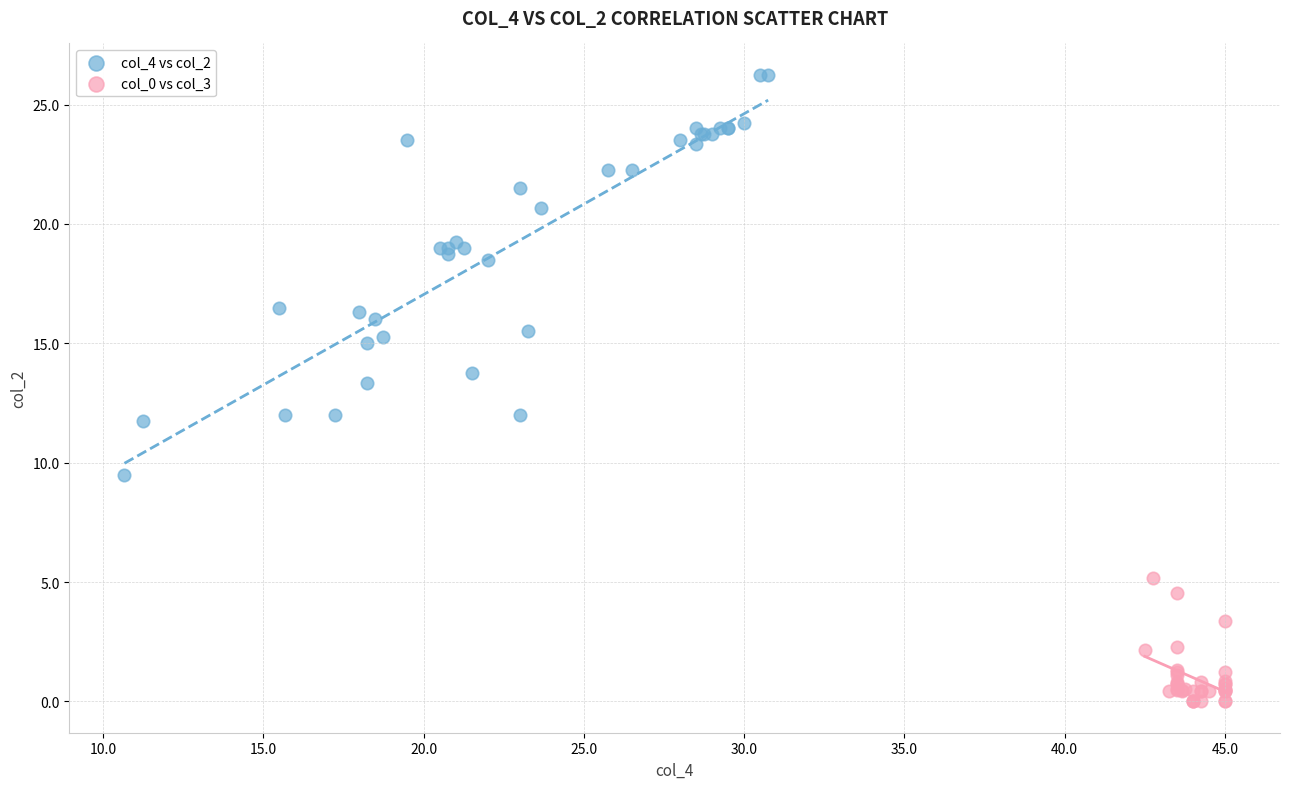

Which series reaches the maximum Y coordinate?

col_4 vs col_2